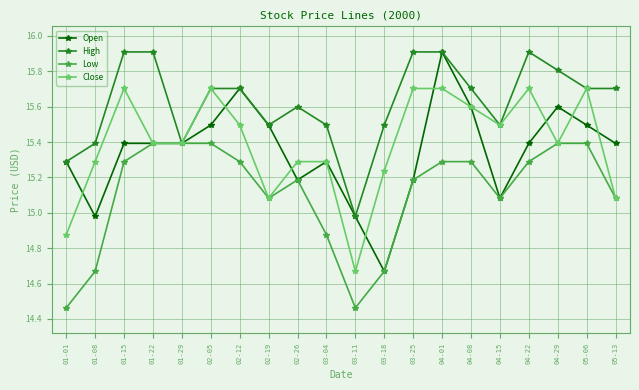

True or false: Open has more than 2 points higher than both neighbors.

True